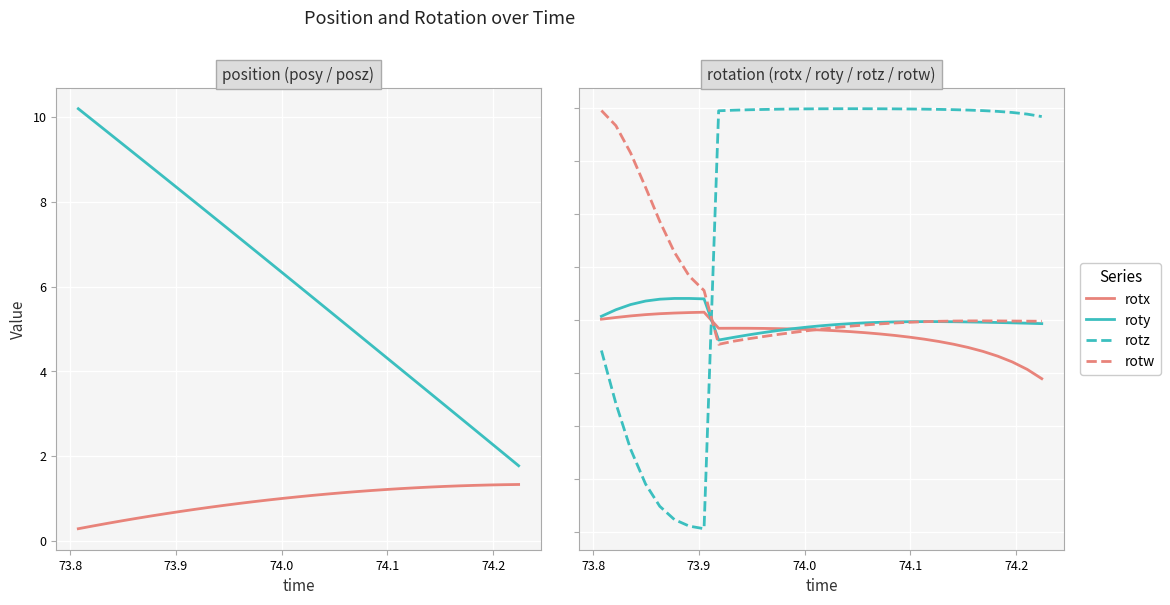

What is the average value of the posz series?

6.0